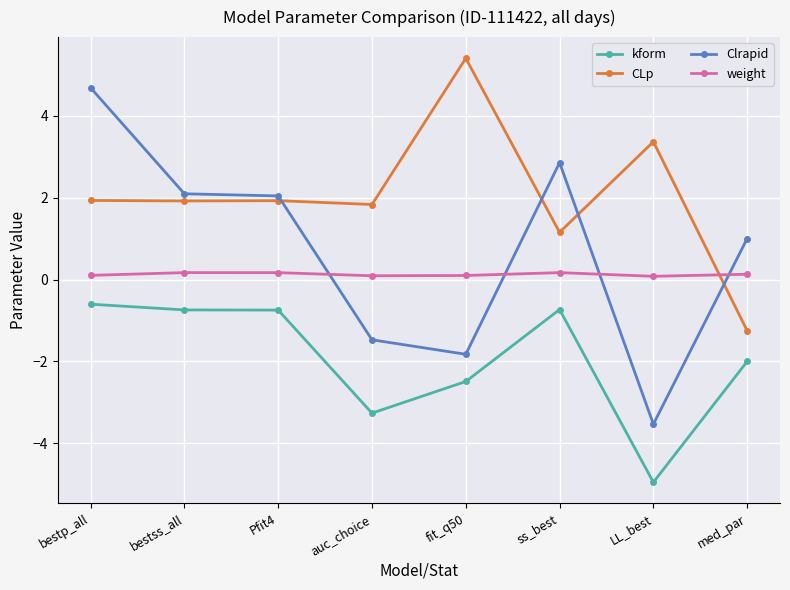

The Clrapid series shows -1.5 at auc_choice. True or false?

True